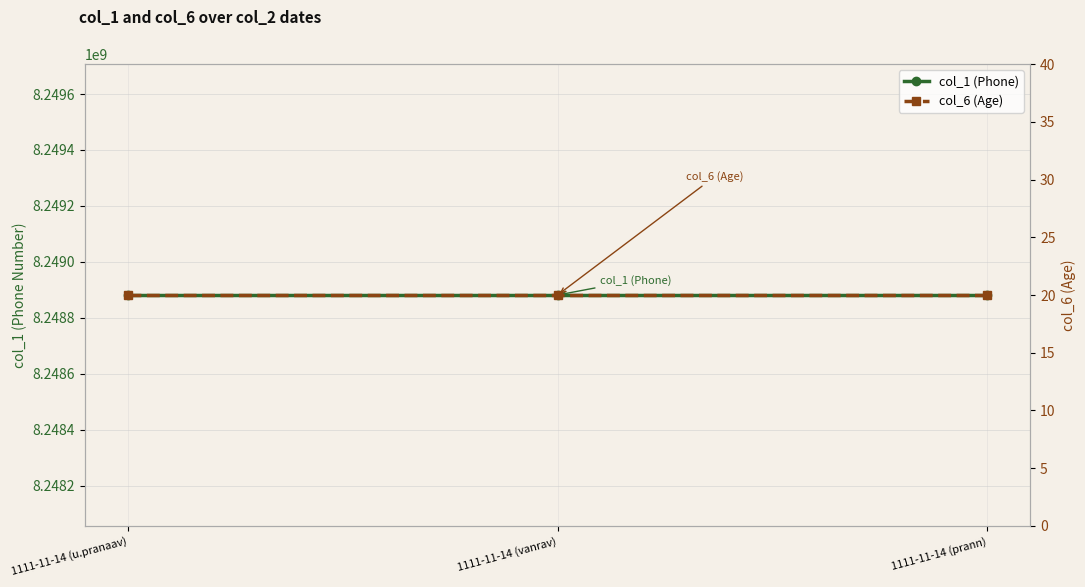

Read the col_6 (Age) value at 1111-11-14 (u.pranaav).

20